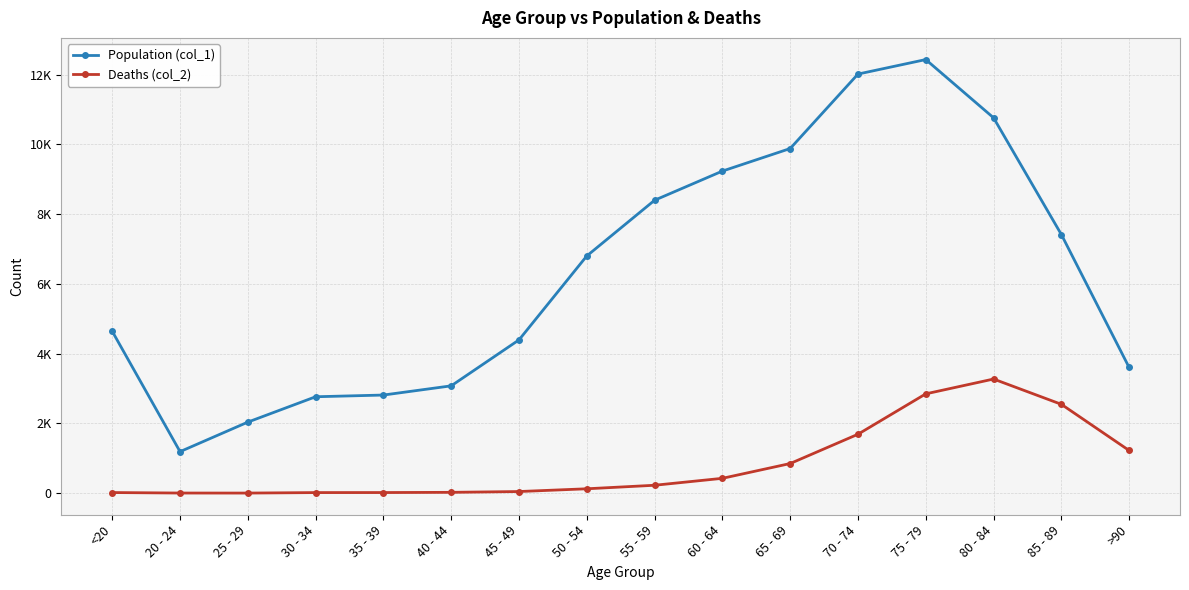

The Population (col_1) series shows 4894 at 35 - 39. True or false?

False